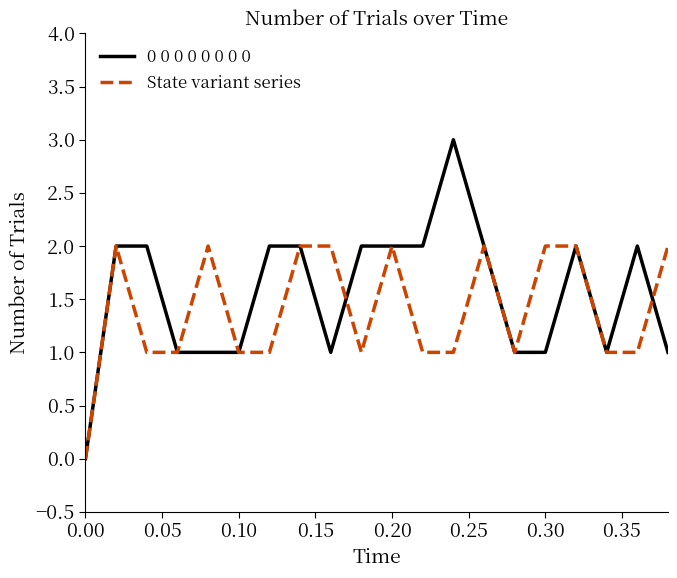

Rank the series by their maximum value, from highest to lowest.

0 0 0 0 0 0 0 0, State variant series